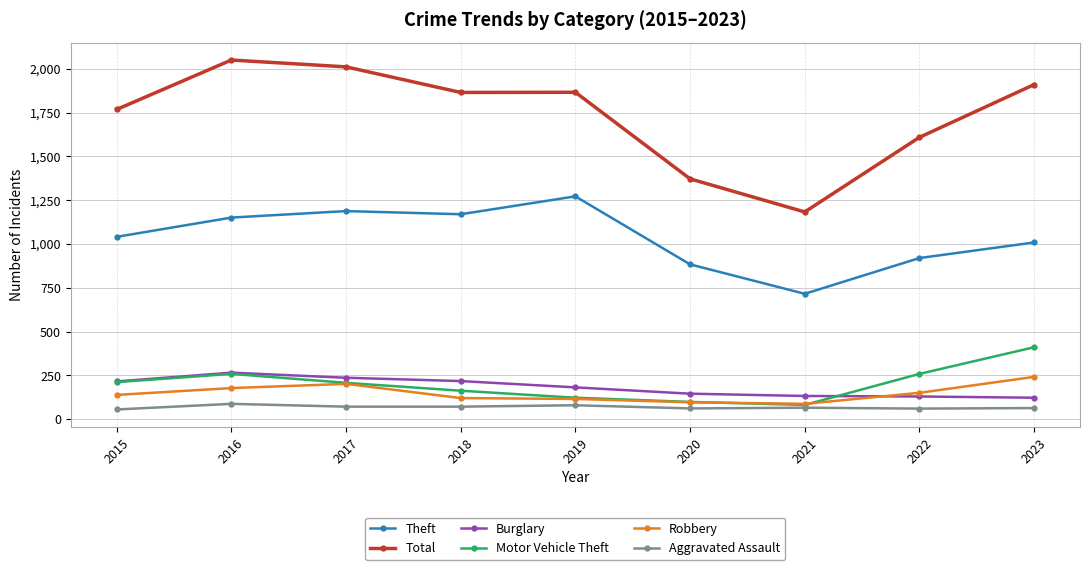

True or false: Total and Robbery cross at least once.

False